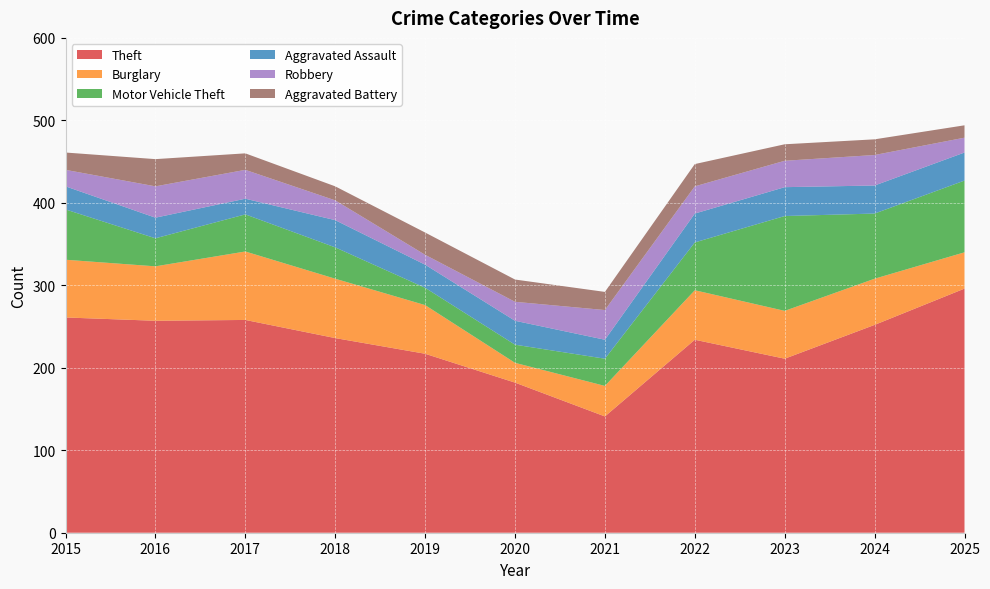

Reading left to right, list all the values displayed in this chart.

Theft: 2015=261	2016=257	2017=258	2018=236	2019=217	2020=182	2021=141	2022=234	2023=211	2024=252	2025=296
Burglary: 2015=70	2016=66	2017=83	2018=72	2019=59	2020=24	2021=37	2022=60	2023=58	2024=56	2025=44
Motor Vehicle Theft: 2015=61	2016=34	2017=45	2018=38	2019=21	2020=22	2021=33	2022=58	2023=115	2024=79	2025=87
Aggravated Assault: 2015=28	2016=25	2017=19	2018=33	2019=28	2020=29	2021=23	2022=35	2023=35	2024=34	2025=34
Robbery: 2015=20	2016=38	2017=35	2018=24	2019=12	2020=23	2021=36	2022=33	2023=32	2024=37	2025=18
Aggravated Battery: 2015=21	2016=33	2017=20	2018=17	2019=27	2020=27	2021=22	2022=27	2023=20	2024=19	2025=15